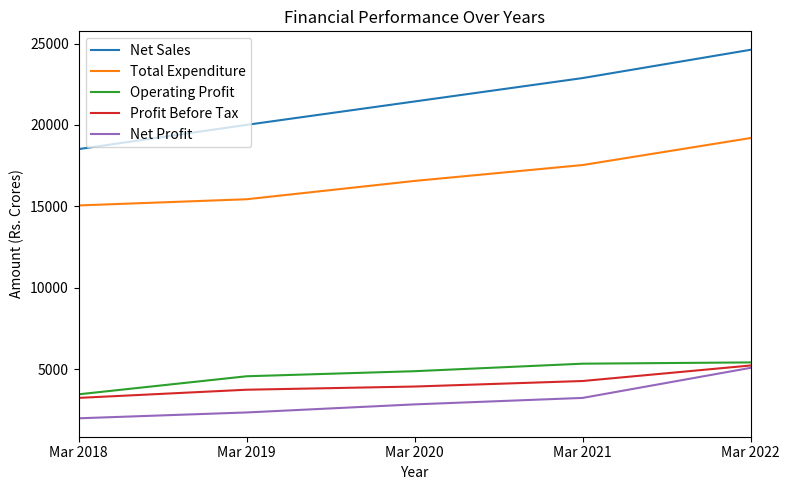

What is the sum of the Total Expenditure values at Mar 2020 and Mar 2021?

34106.2